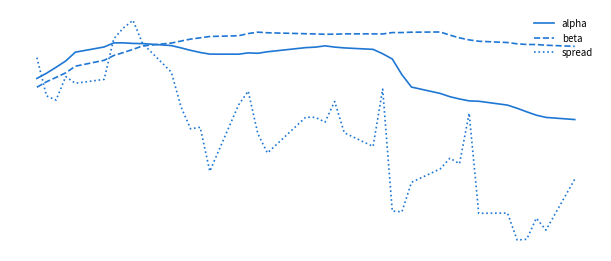

List the series in order of their overall mean, lowest first.

spread, alpha, beta